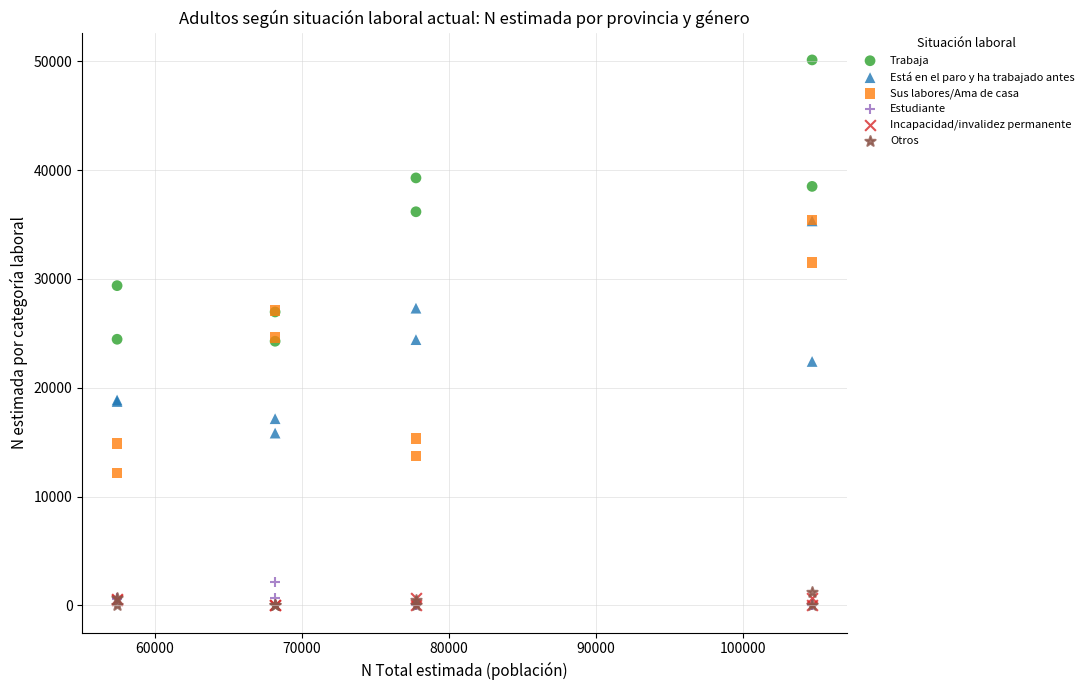

What are all the series names shown in the legend?

Trabaja, Está en el paro y ha trabajado antes, Sus labores/Ama de casa, Estudiante, Incapacidad/invalidez permanente, Otros